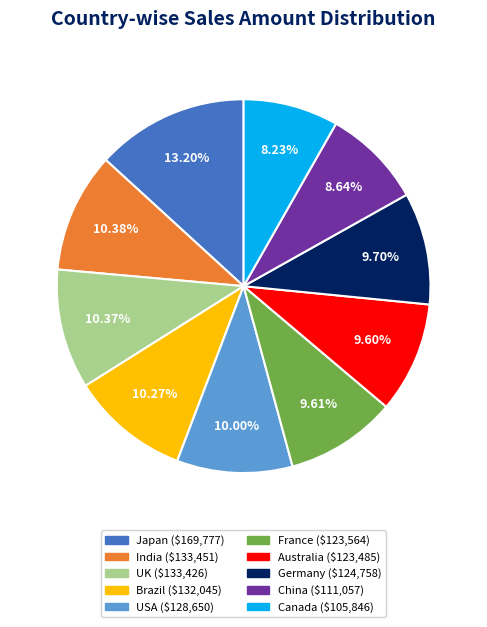

What percentage is the UK slice, to the nearest percent?

10%